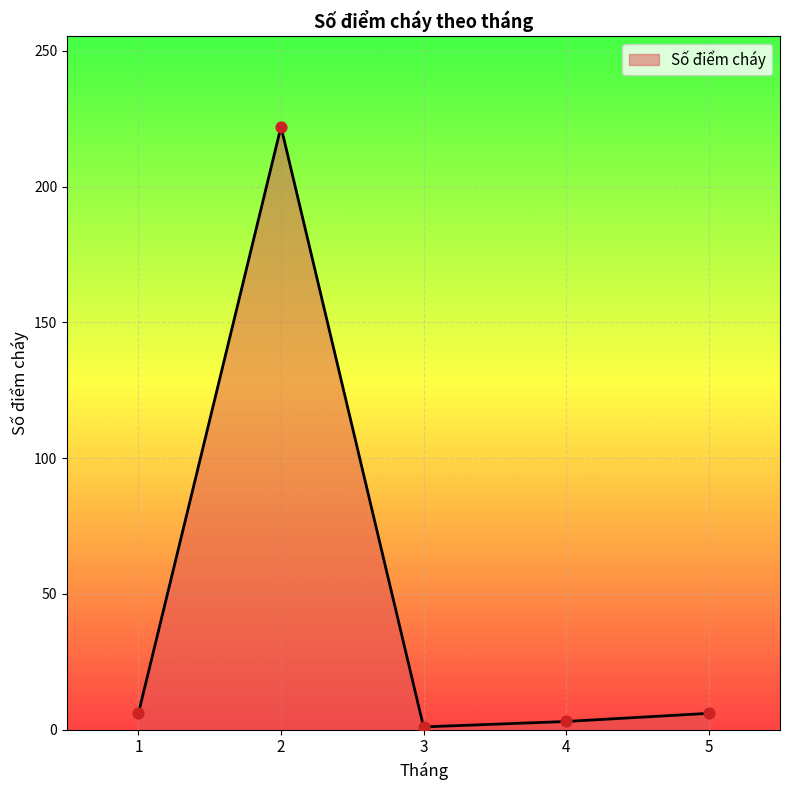

What is the change in value from 4 to 5?

+3